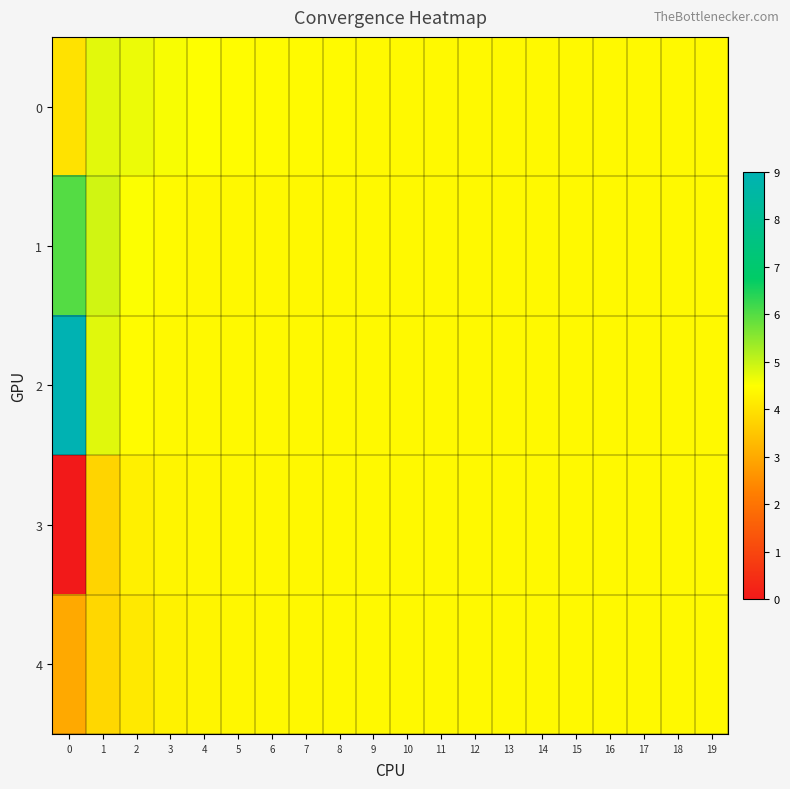

What is the total value across all series at 13?

22.0